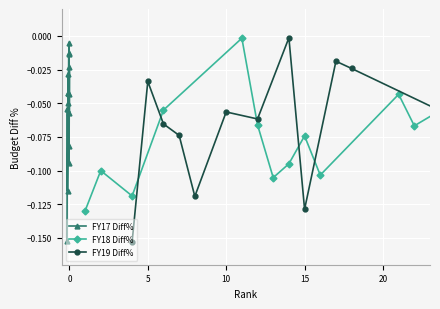

True or false: FY17 Diff% has more than 1 interior local peaks.

True